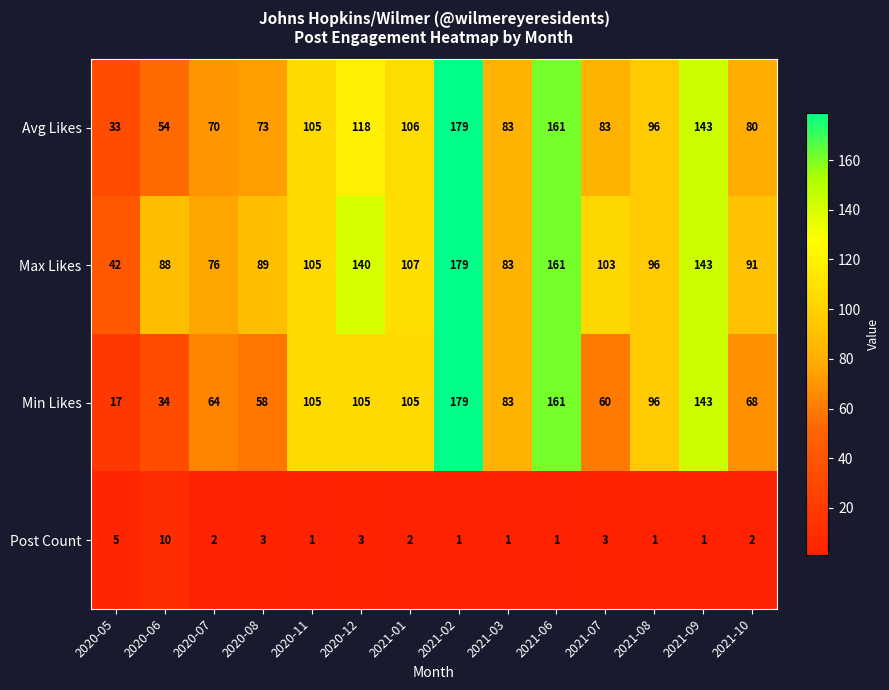

Count the number of categories in the chart.

14